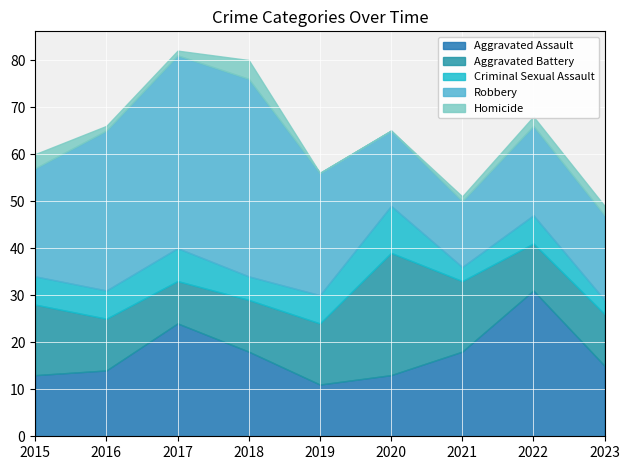

In Criminal Sexual Assault, how many points are higher than both neighbors (excluding endpoints)?

3